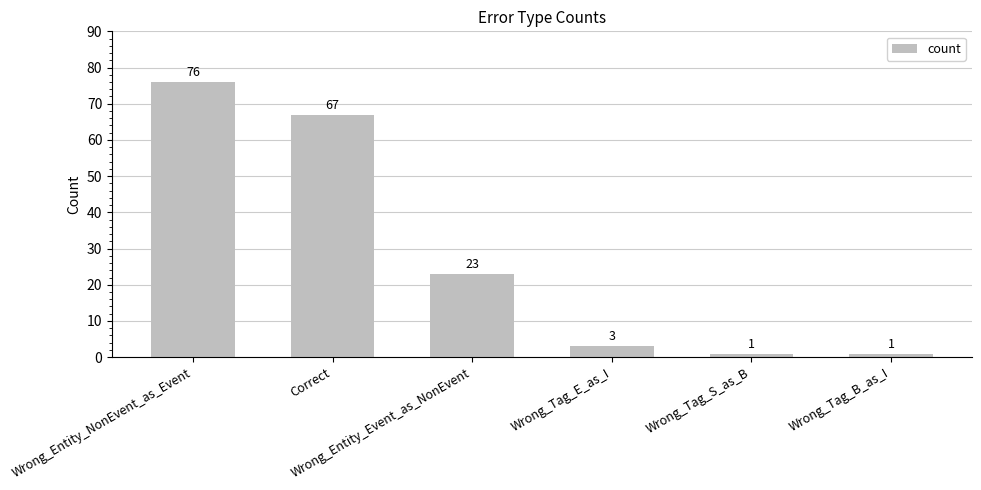

What is the sum of all values?

171